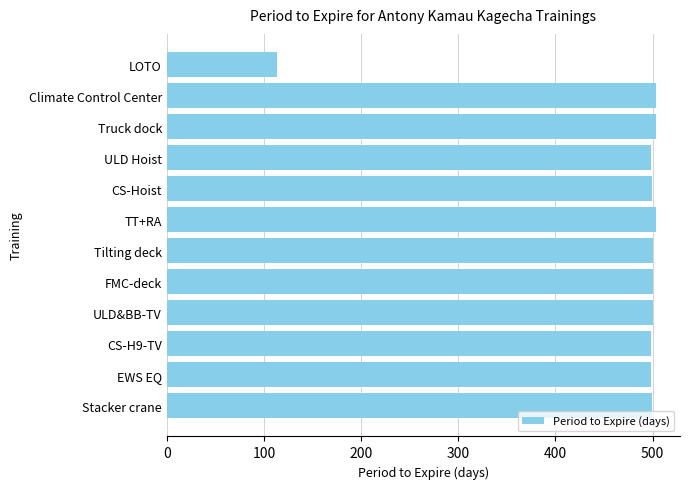

What is the difference between the maximum and minimum values?

390